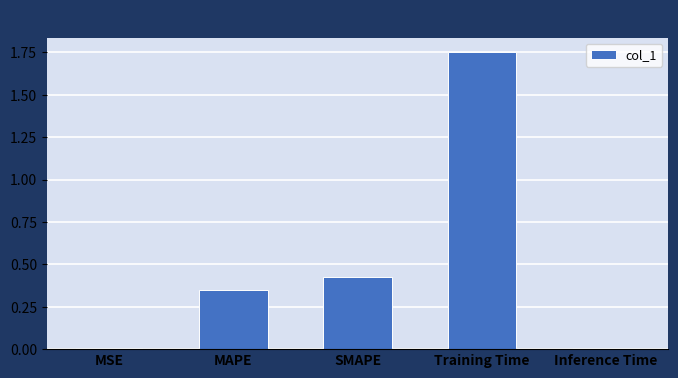

How many bars are there in total?

5